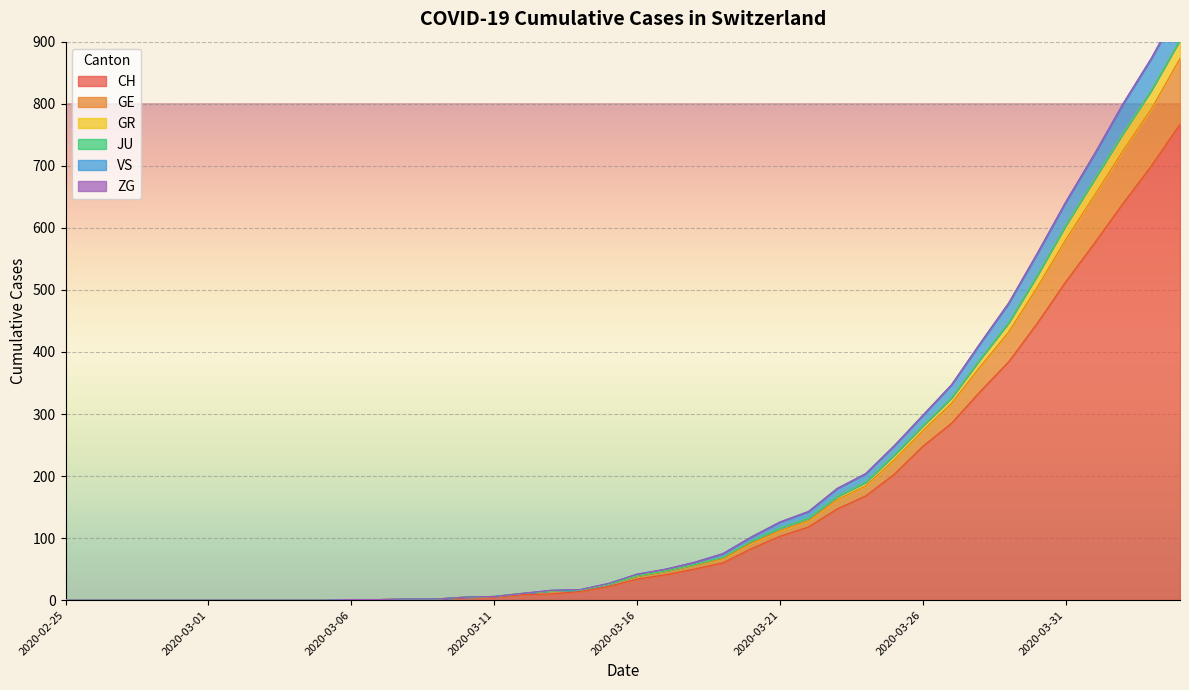

Where is GR nearest to the value 451?

2020-03-29